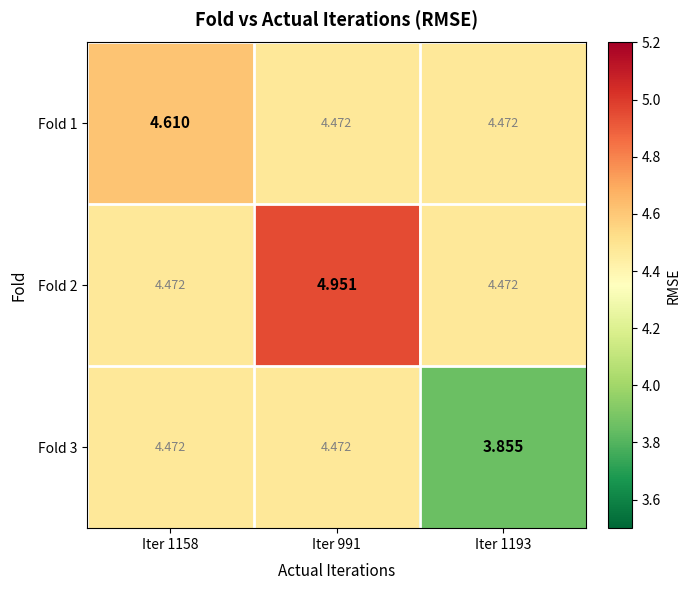

Is the value of Fold 1 at Iter 1193 greater than the value of Fold 2 at Iter 991?

No